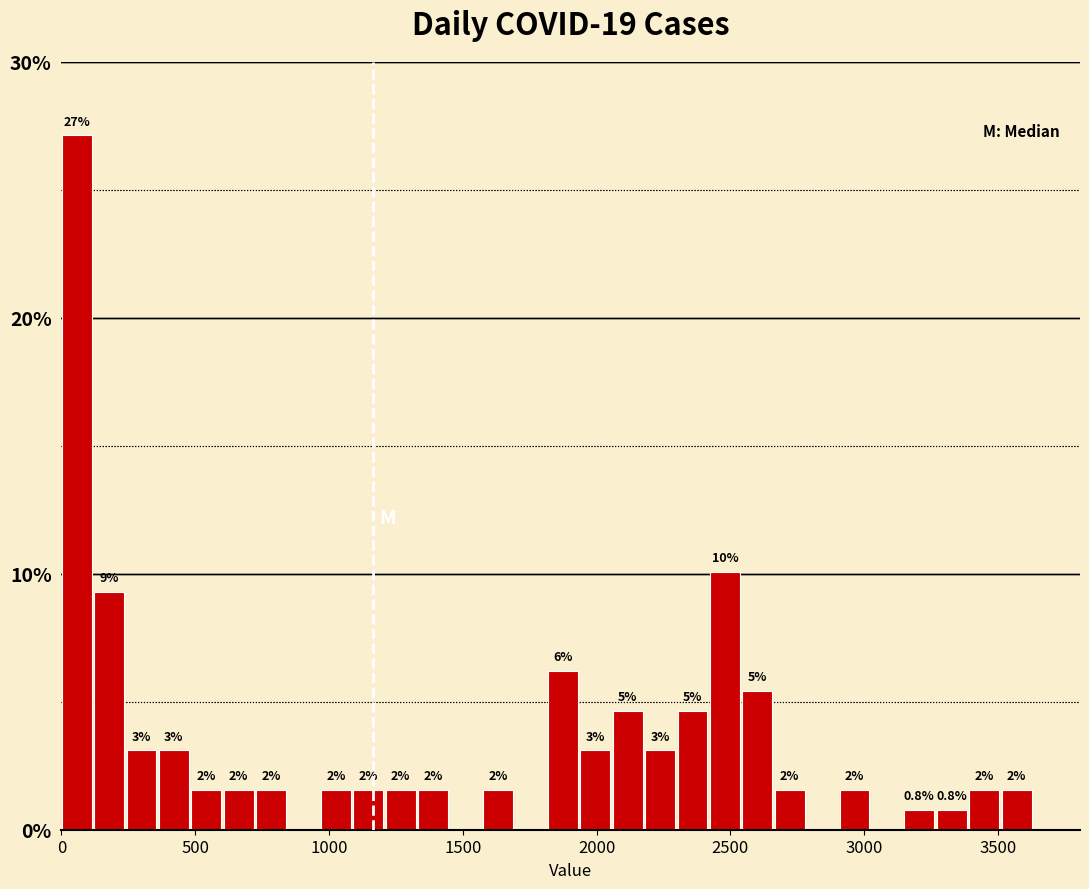

Read against the x-axis, roughly where is the centre of the tallest bar?

50